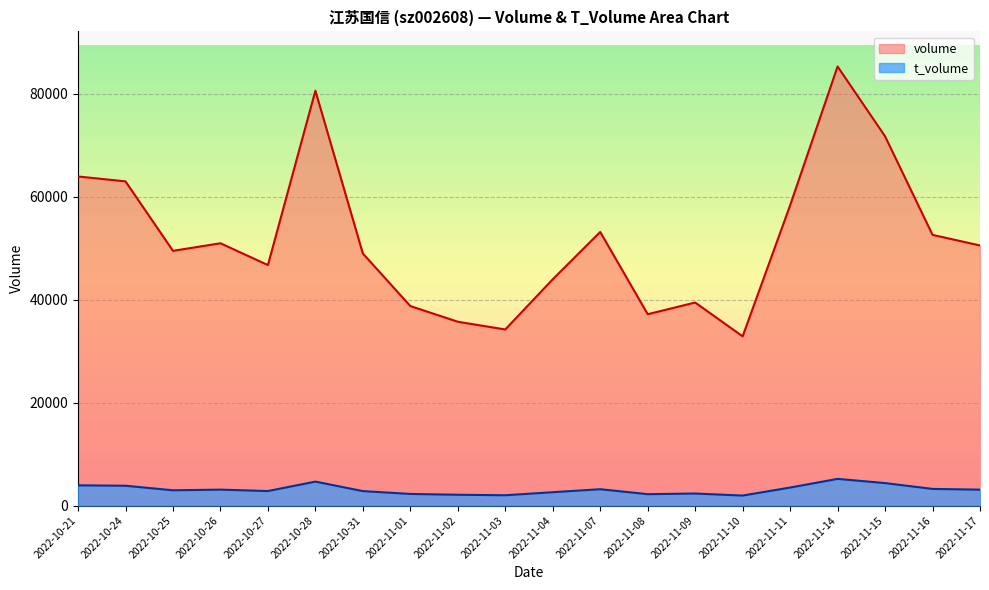

Reading right to left, list all the values displayed in this chart.

volume: 2022-11-17=50500	2022-11-16=52556	2022-11-15=71698	2022-11-14=85245	2022-11-11=58292	2022-11-10=32854	2022-11-09=39421	2022-11-08=37153	2022-11-07=53121	2022-11-04=43934	2022-11-03=34189	2022-11-02=35688	2022-11-01=38735	2022-10-31=48936	2022-10-28=80547	2022-10-27=46695	2022-10-26=50926	2022-10-25=49455	2022-10-24=62944	2022-10-21=63895
t_volume: 2022-11-17=3088	2022-11-16=3231	2022-11-15=4362	2022-11-14=5180	2022-11-11=3497	2022-11-10=1940	2022-11-09=2334	2022-11-08=2210	2022-11-07=3175	2022-11-04=2593	2022-11-03=1999	2022-11-02=2098	2022-11-01=2253	2022-10-31=2806	2022-10-28=4650	2022-10-27=2818	2022-10-26=3092	2022-10-25=2964	2022-10-24=3849	2022-10-21=3926